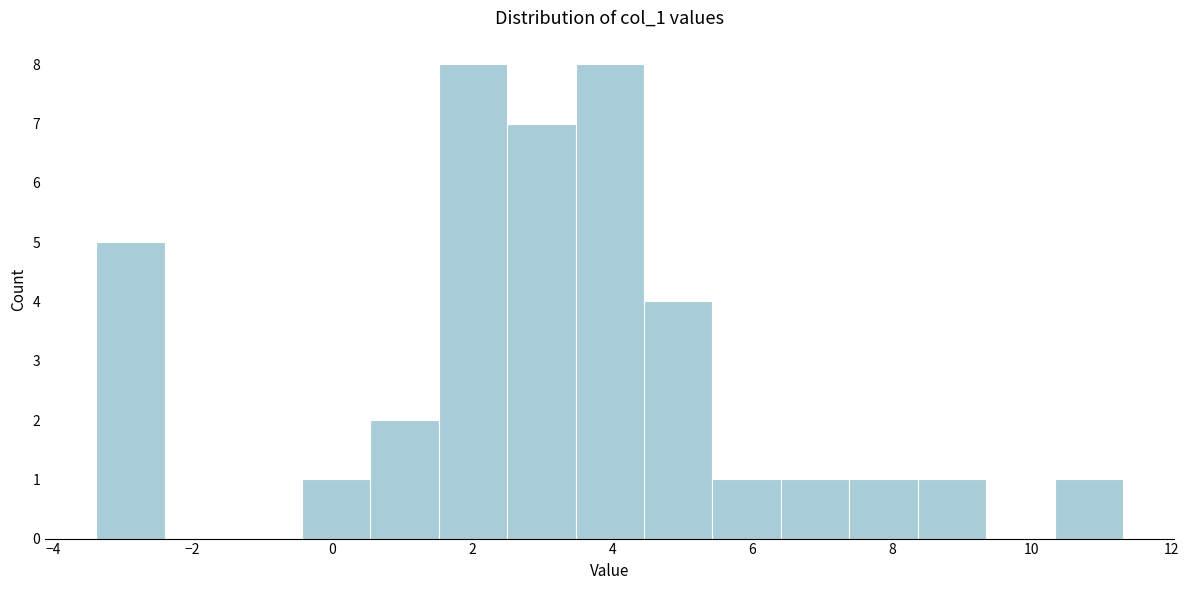

Reading left to right, list every bar in this chart as the range it spans on the x-axis followed by its height. Neither the bar edges nor the heights are printed on the chart, so give them approximately, as read against the axes.

-3.4 to -2.4: 5
-2.4 to -1.4: 0
-1.4 to -0.4: 0
-0.4 to 0.6: 1
0.6 to 1.6: 2
1.6 to 2.4: 8
2.4 to 3.4: 7
3.4 to 4.4: 8
4.4 to 5.4: 4
5.4 to 6.4: 1
6.4 to 7.4: 1
7.4 to 8.4: 1
8.4 to 9.4: 1
9.4 to 10.4: 0
10.4 to 11.4: 1